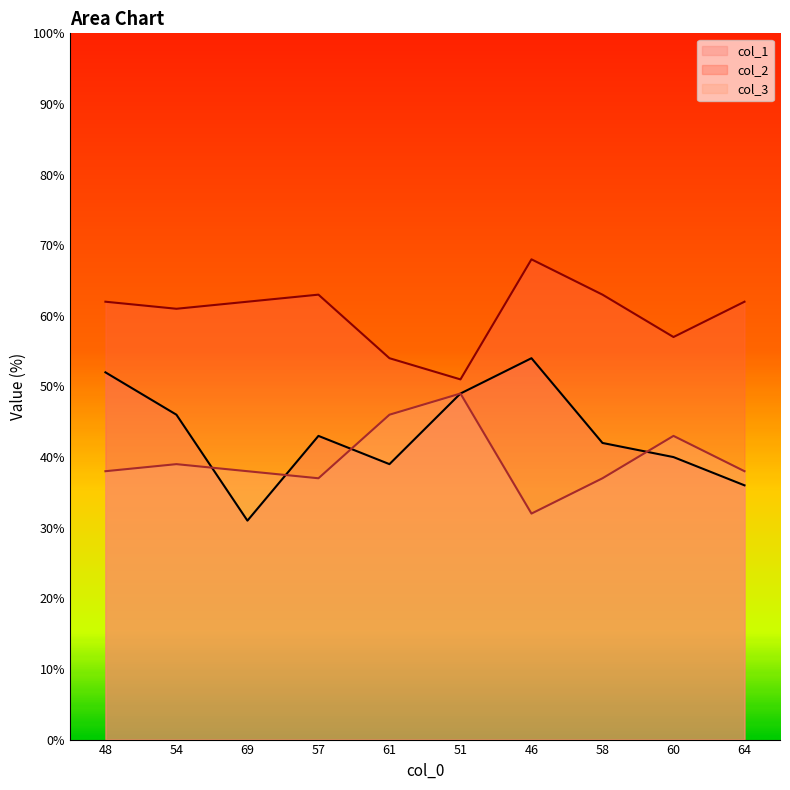

Rank the series at 48 from lowest to highest value.

col_3, col_1, col_2